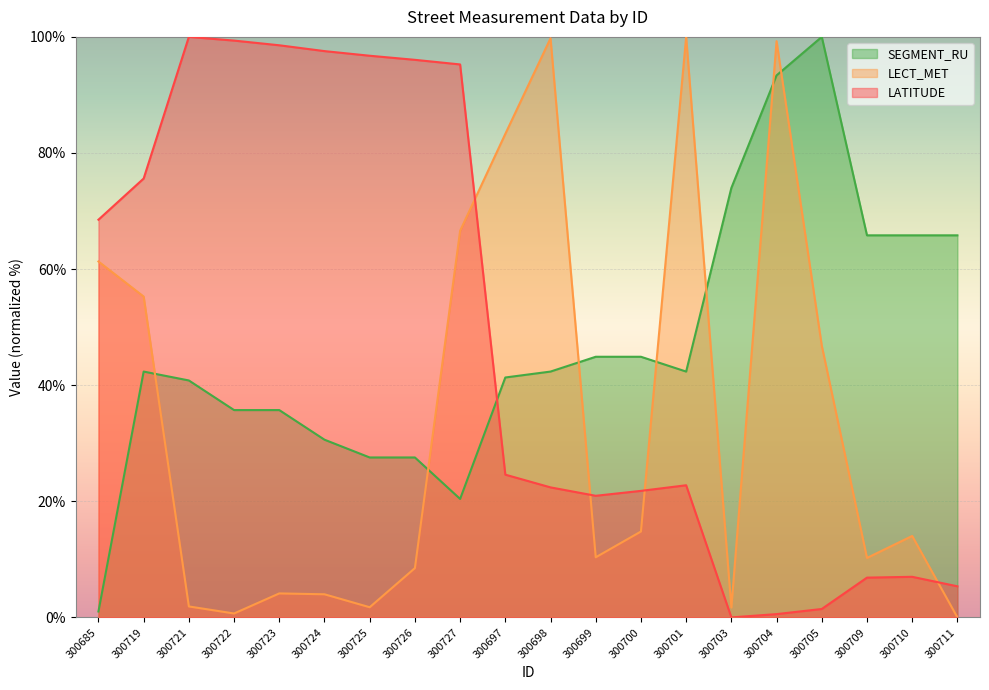

Reading right to left, list all the values displayed in this chart.

LATITUDE: 300711=5.4	300710=7.0	300709=6.9	300705=1.5	300704=0.6	300703=0.0	300701=22.8	300700=21.8	300699=20.9	300698=22.4	300697=24.6	300727=95.3	300726=96.0	300725=96.8	300724=97.6	300723=98.6	300722=99.4	300721=100.0	300719=75.6	300685=68.5
LECT_MET: 300711=0.0	300710=14.0	300709=10.2	300705=46.8	300704=99.3	300703=1.7	300701=100.0	300700=14.8	300699=10.4	300698=99.8	300697=83.3	300727=66.6	300726=8.5	300725=1.8	300724=4.0	300723=4.1	300722=0.7	300721=1.9	300719=55.3	300685=61.3
SEGMENT_RU: 300711=65.8	300710=65.8	300709=65.8	300705=100.0	300704=93.4	300703=74.0	300701=42.3	300700=44.9	300699=44.9	300698=42.3	300697=41.3	300727=20.4	300726=27.6	300725=27.6	300724=30.6	300723=35.7	300722=35.7	300721=40.8	300719=42.3	300685=1.0